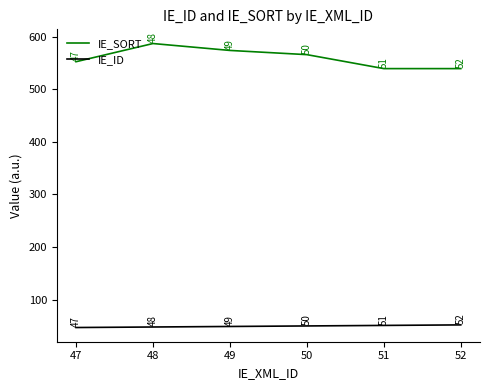

At which category is the sum across all series the highest?

48